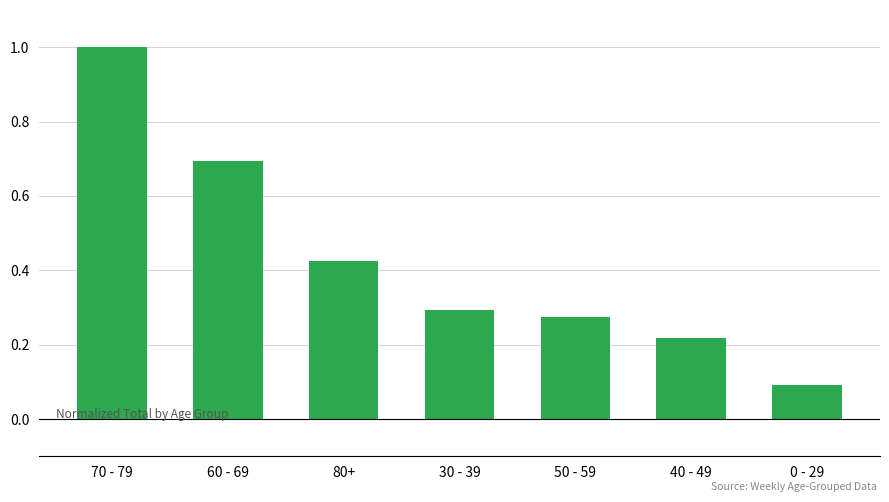

Rank the categories by value from highest to lowest.

70 - 79, 60 - 69, 80+, 30 - 39, 50 - 59, 40 - 49, 0 - 29